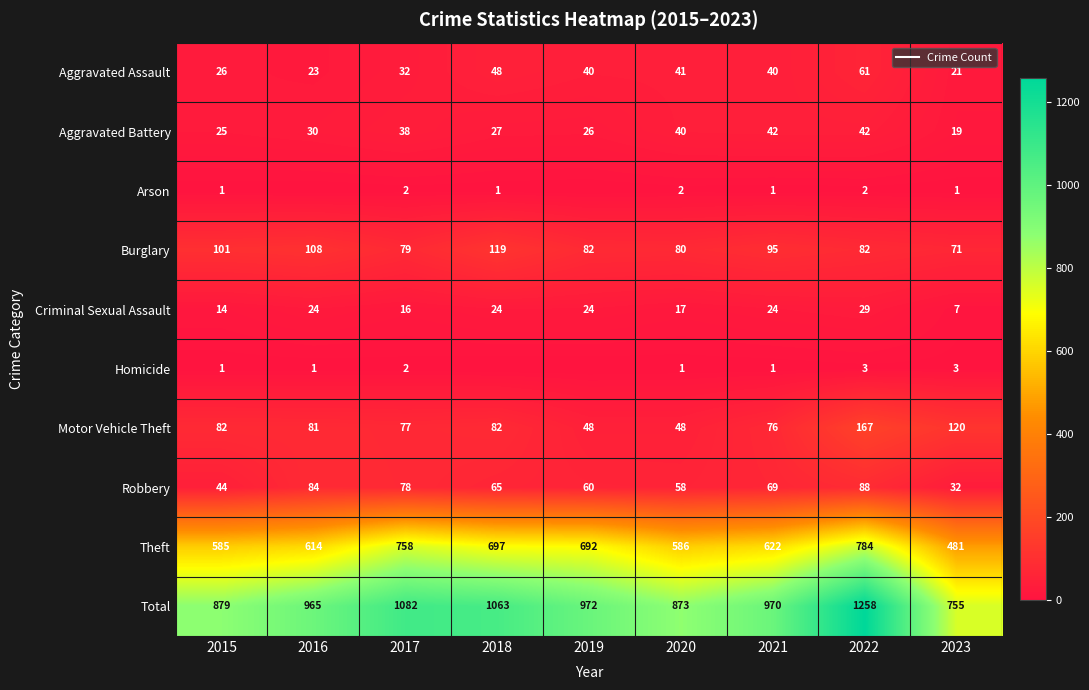

Which series has the widest spread of values?

Total